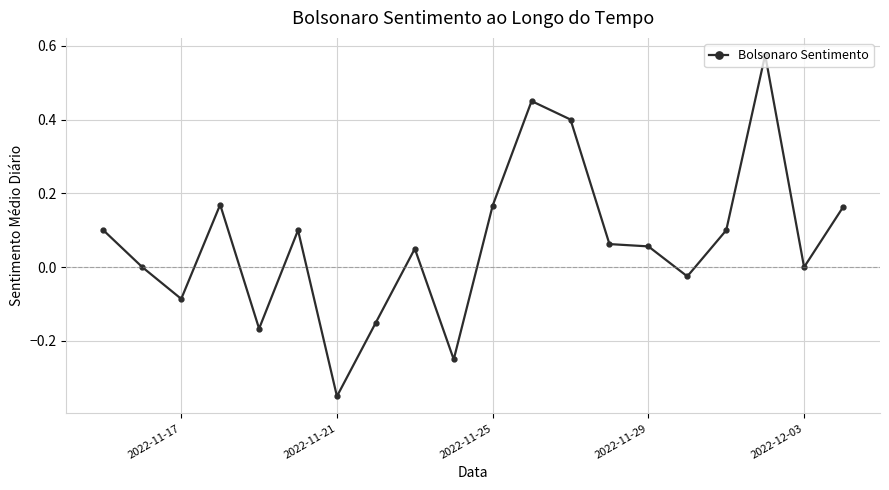

Count the number of data series in this chart.

1